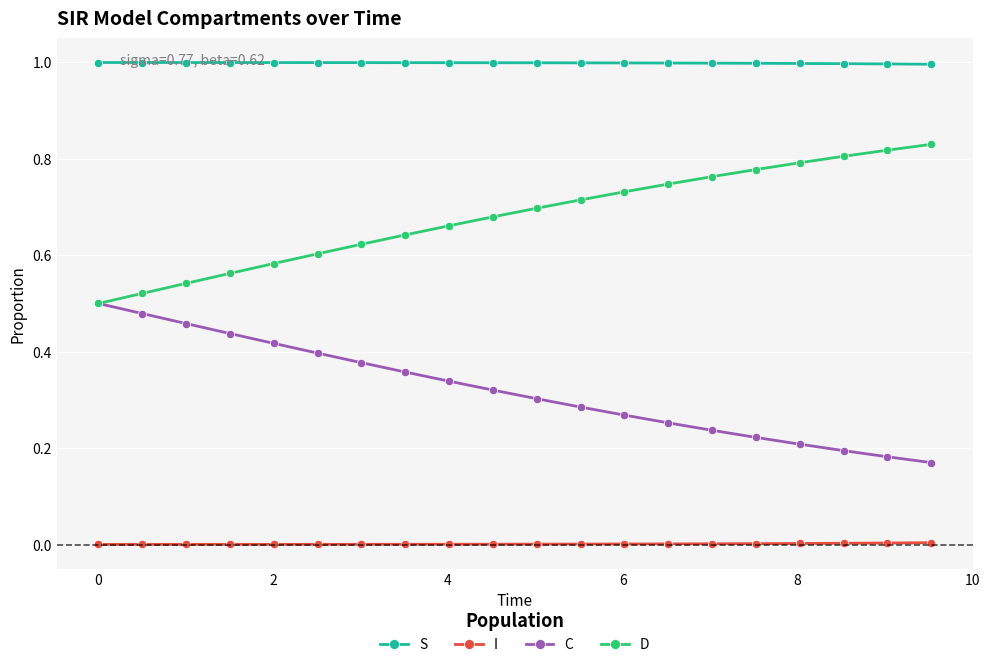

True or false: I and D intersect in this chart.

False